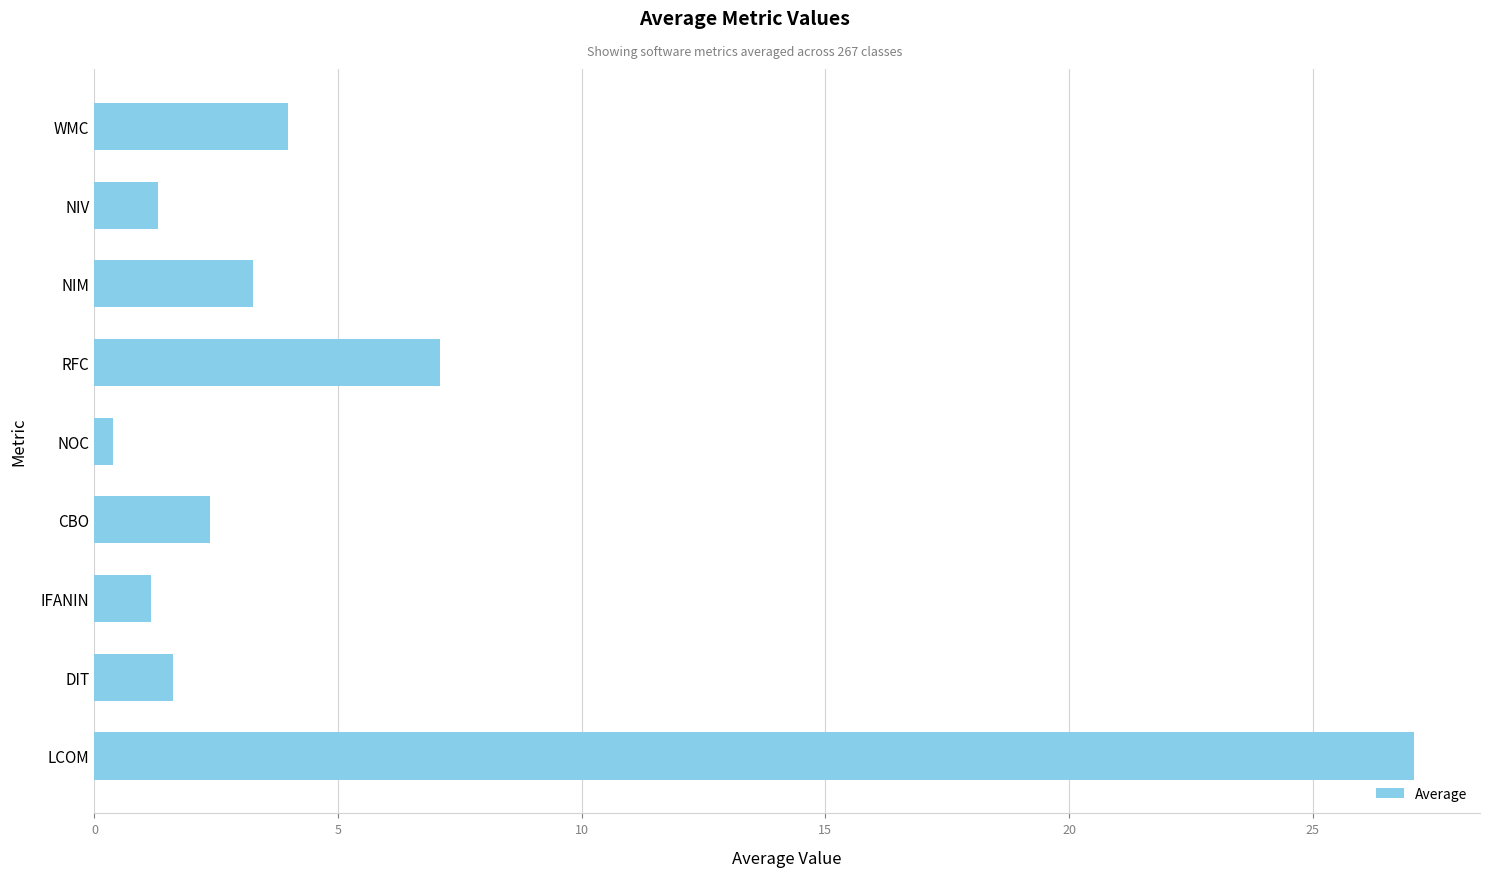

The value at WMC is 1.5. True or false?

False